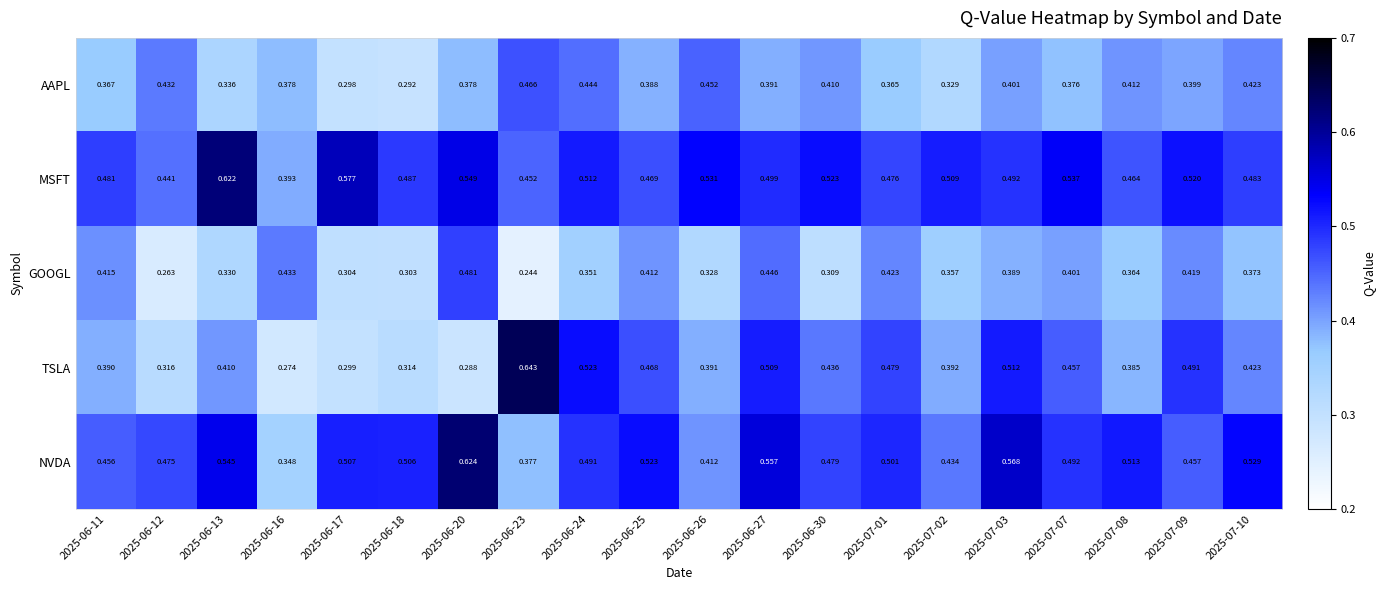

Which series has the largest range (max minus min)?

TSLA